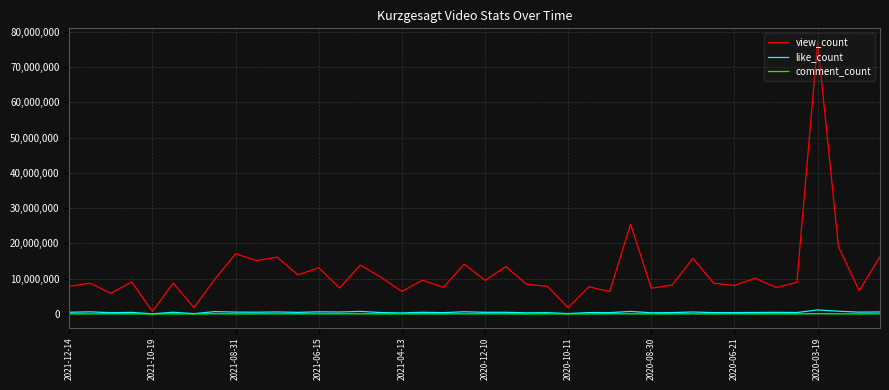

At how many categories does at least one series exceed 19749630?

2